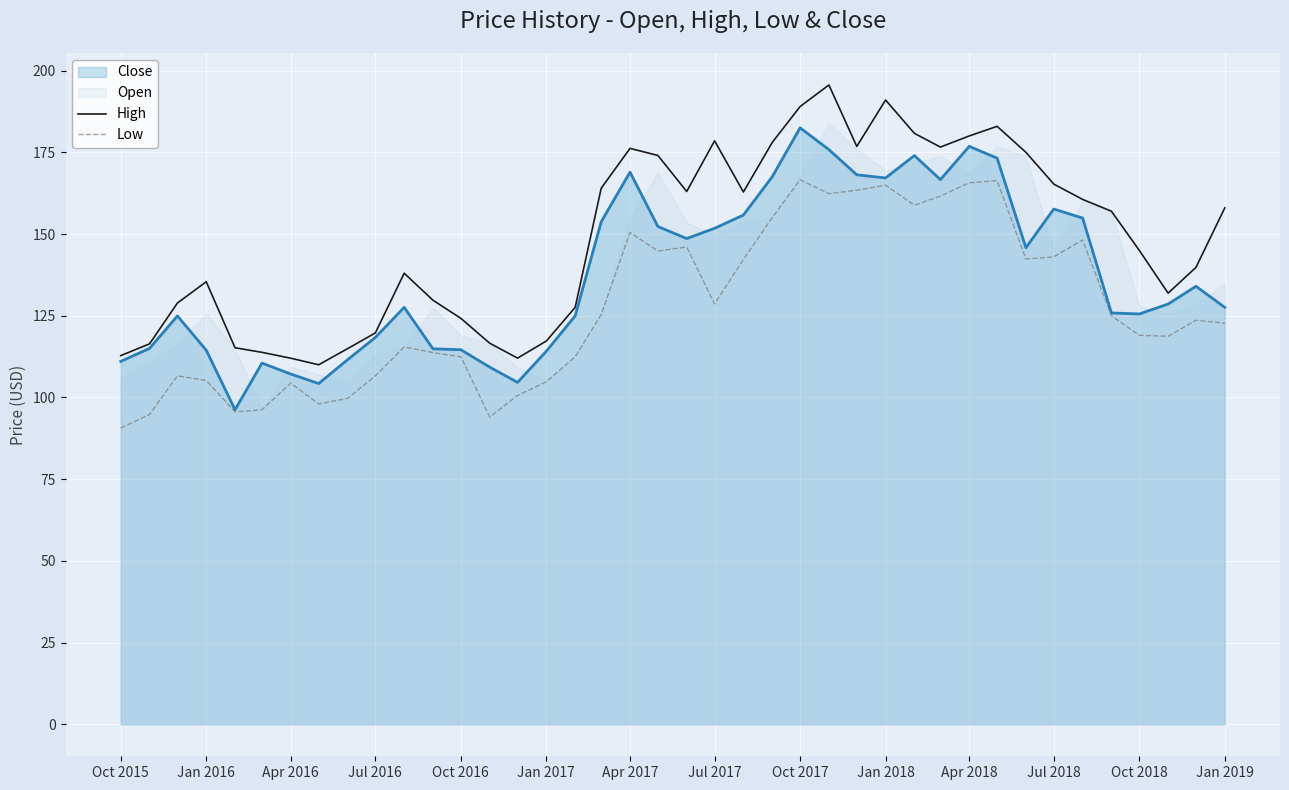

True or false: High and Low intersect in this chart.

False